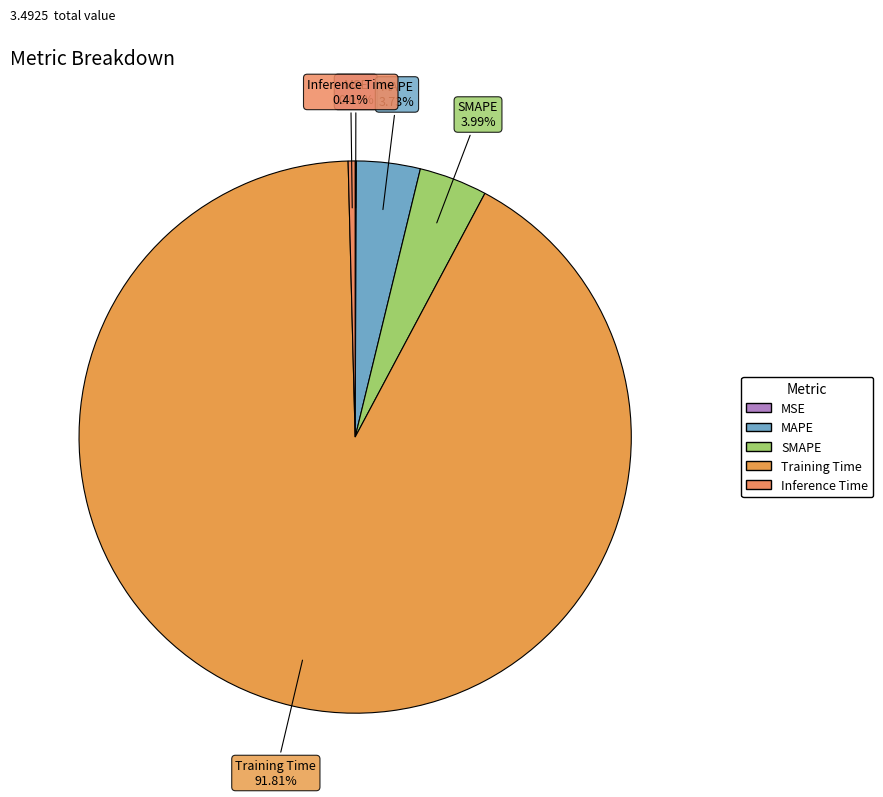

Is there any slice that represents more than half of the pie?

Yes